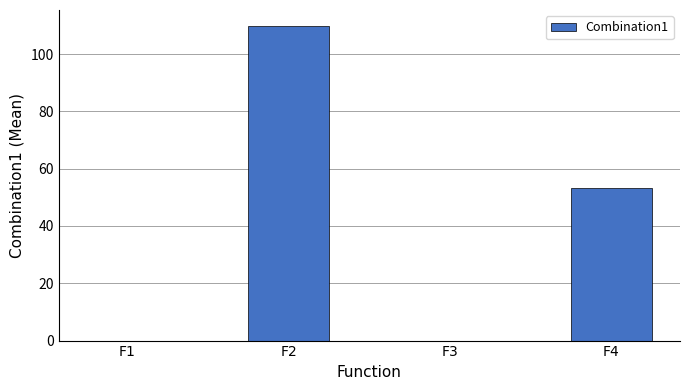

Which category has the highest value across all series?

F2